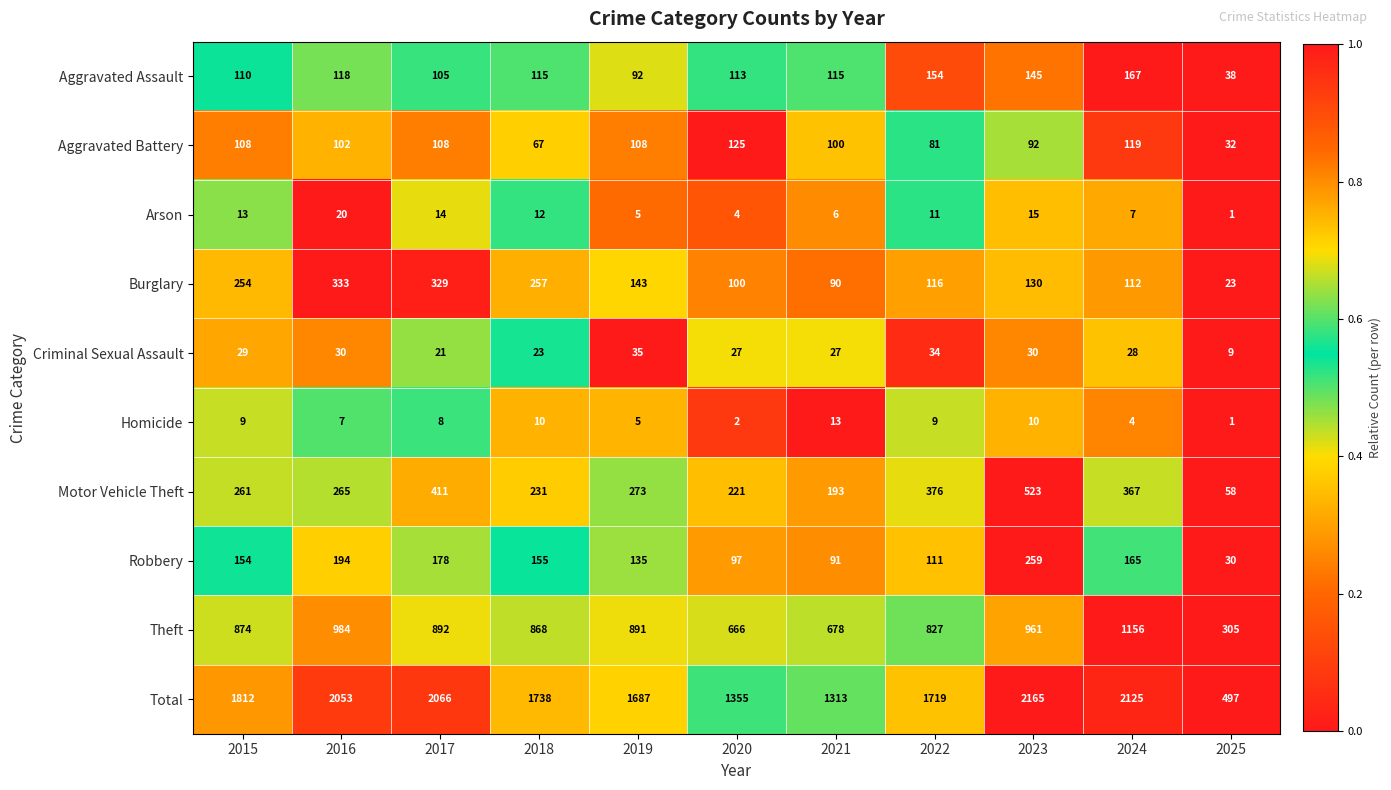

Between 2016 and 2025, which series saw the biggest shift?

Total